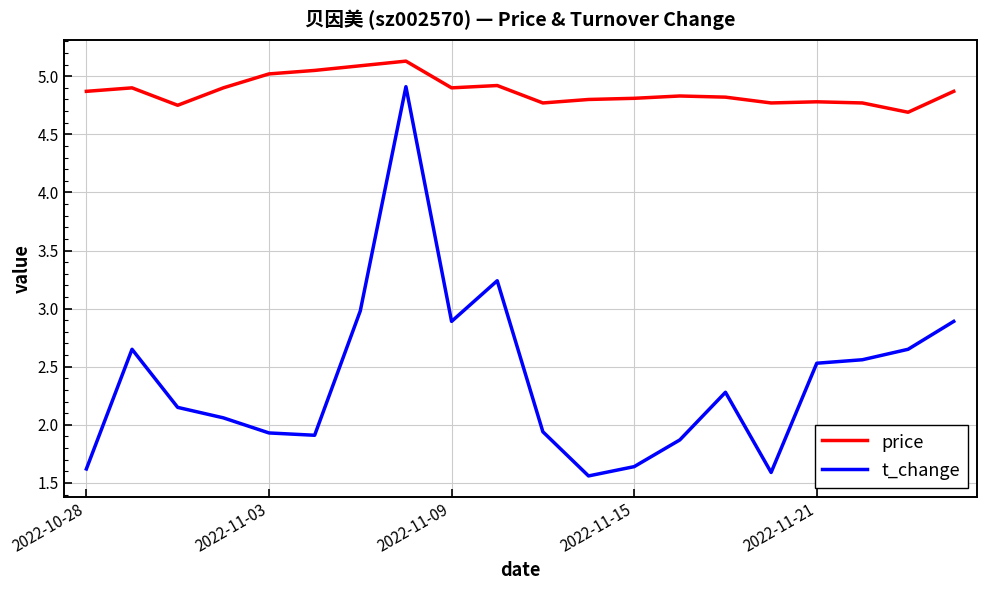

Which series has the widest spread of values?

t_change